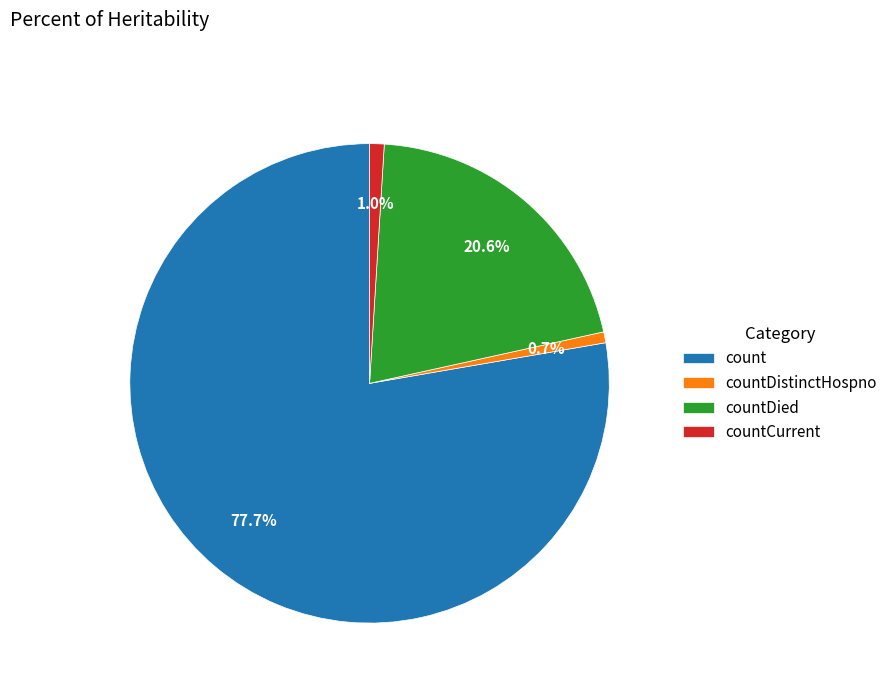

Approximately how many times larger is the value at count compared to countDistinctHospno?

105.8